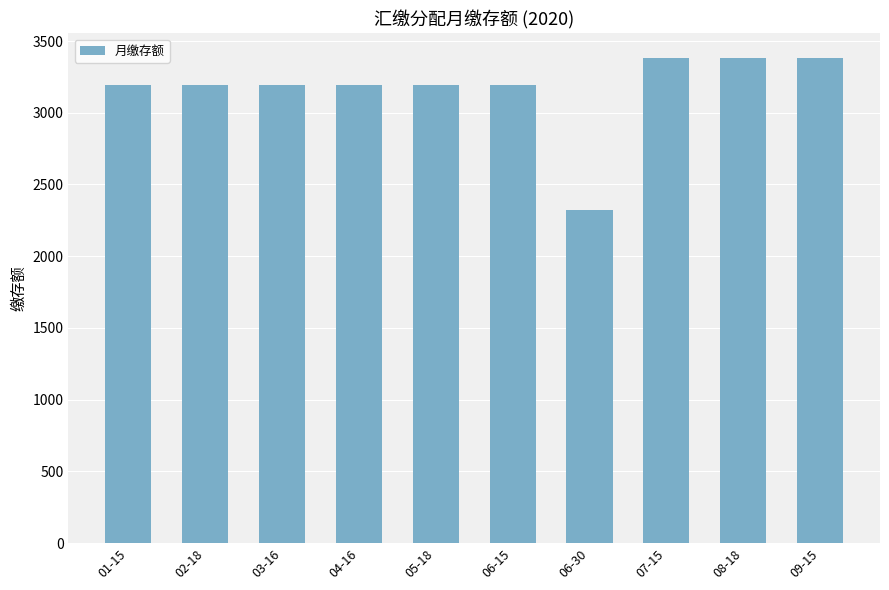

What is the label of the 1st bar from the left?

01-15